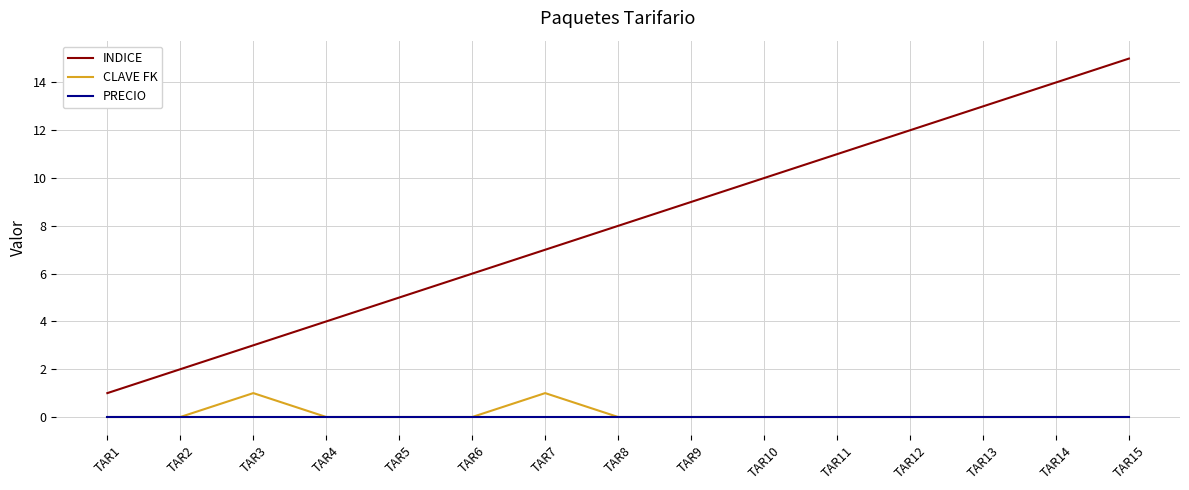

What is the difference between the maximum and minimum values in the CLAVE FK series?

1